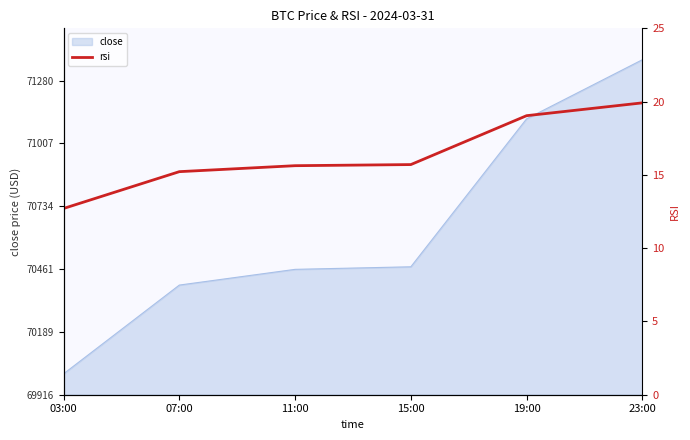

How many lines are shown in the chart?

1